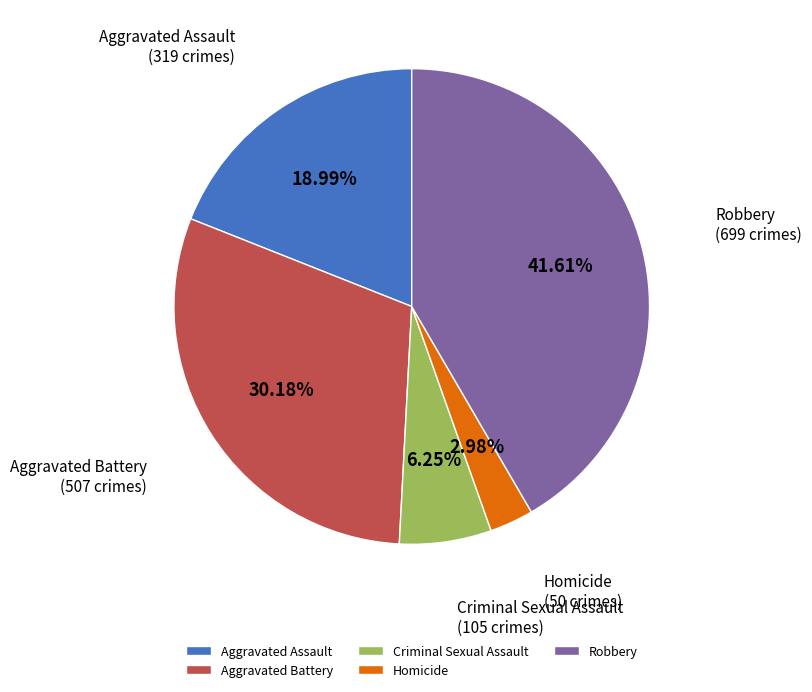

How many segments does this pie chart have?

5